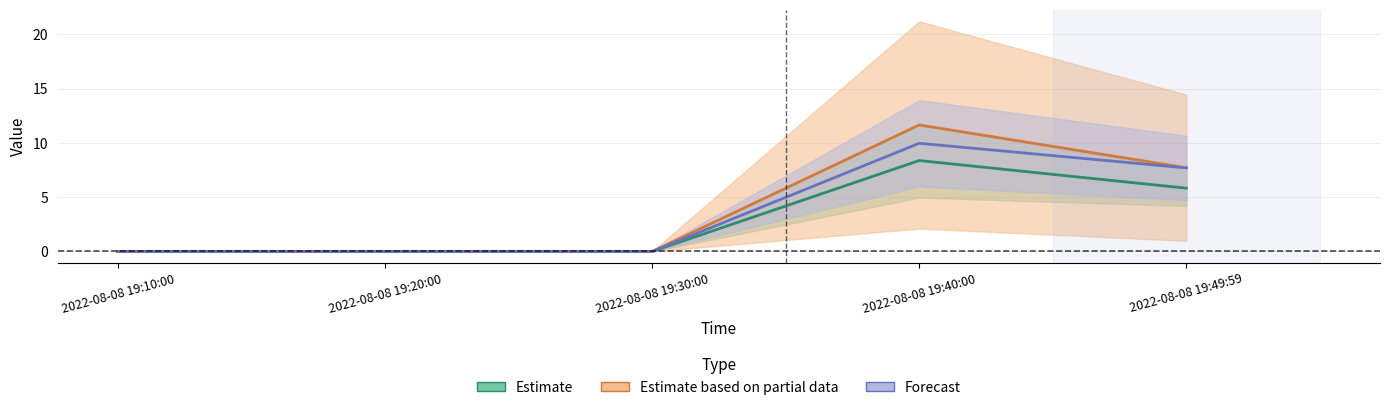

Reading right to left, transcribe all the data shown in this chart.

J1: 2022-08-08 19:49:59=7.7	2022-08-08 19:40:00=11.7	2022-08-08 19:30:00=0.0	2022-08-08 19:20:00=0.0	2022-08-08 19:10:00=0.0
J2: 2022-08-08 19:49:59=7.7	2022-08-08 19:40:00=10.0	2022-08-08 19:30:00=0.0	2022-08-08 19:20:00=0.0	2022-08-08 19:10:00=0.0
J4: 2022-08-08 19:49:59=5.8	2022-08-08 19:40:00=8.4	2022-08-08 19:30:00=0.0	2022-08-08 19:20:00=0.0	2022-08-08 19:10:00=0.0